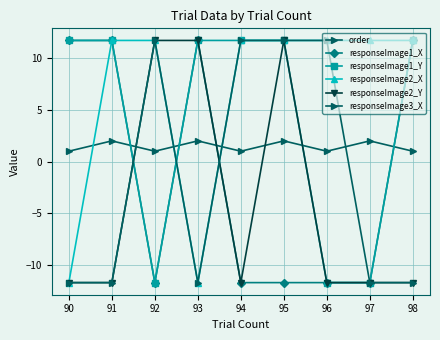

The value of responseImage3_X at 94 is 11.7. True or false?

True